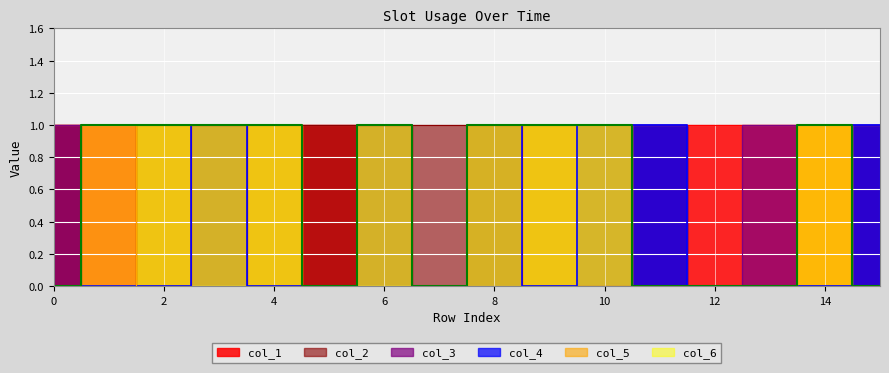

Is this an area chart (filled region under the line)?

No